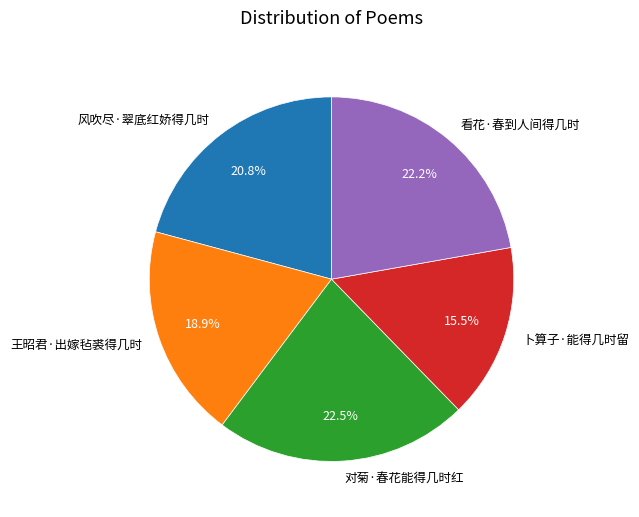

What percentage do 对菊·春花能得几时红 and 风吹尽·翠底红娇得几时 together represent?

43.3%